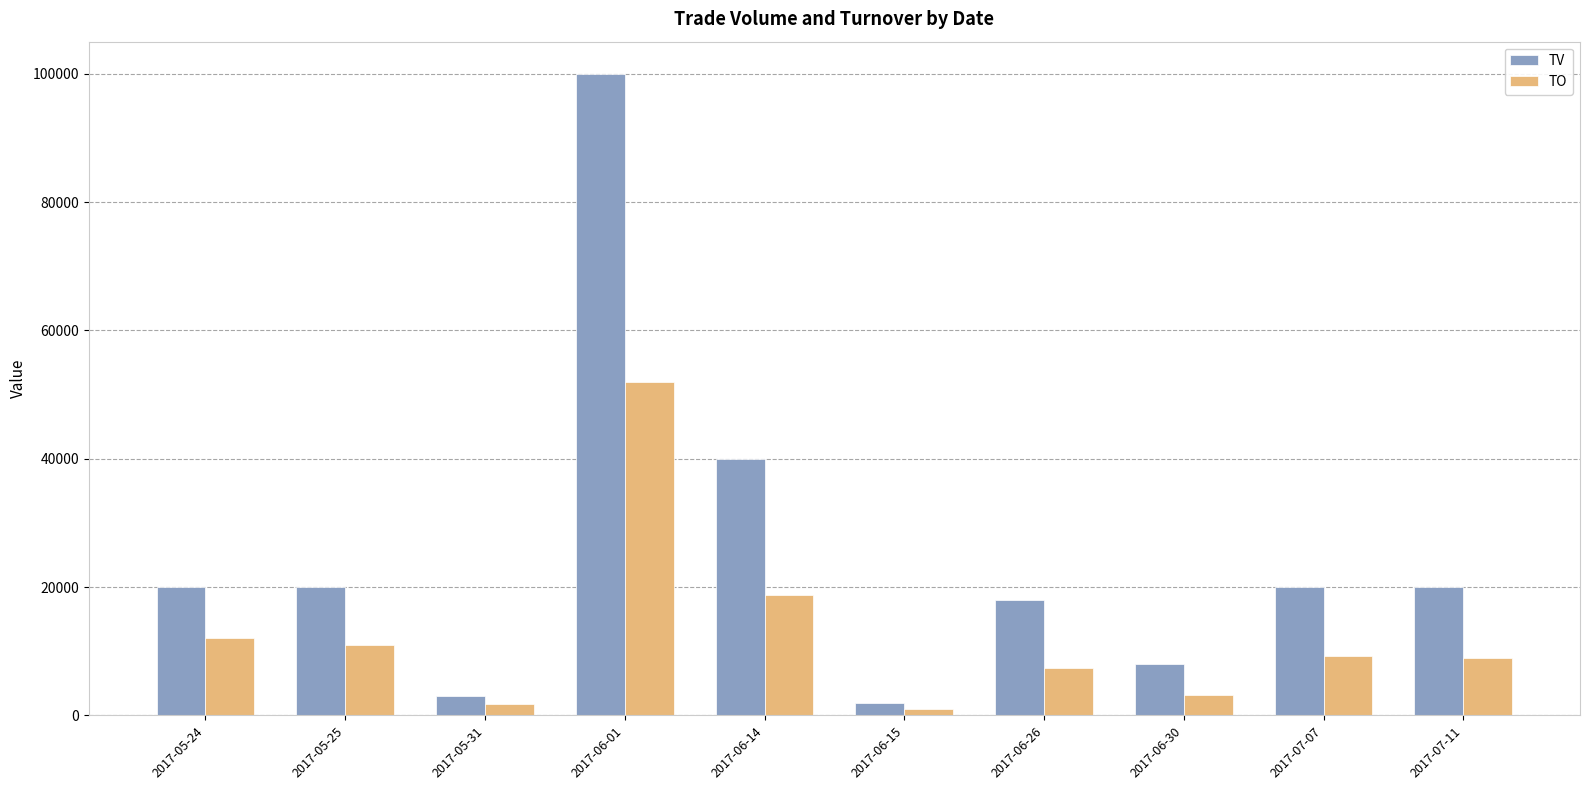

What position from the left is 2017-06-26?

7